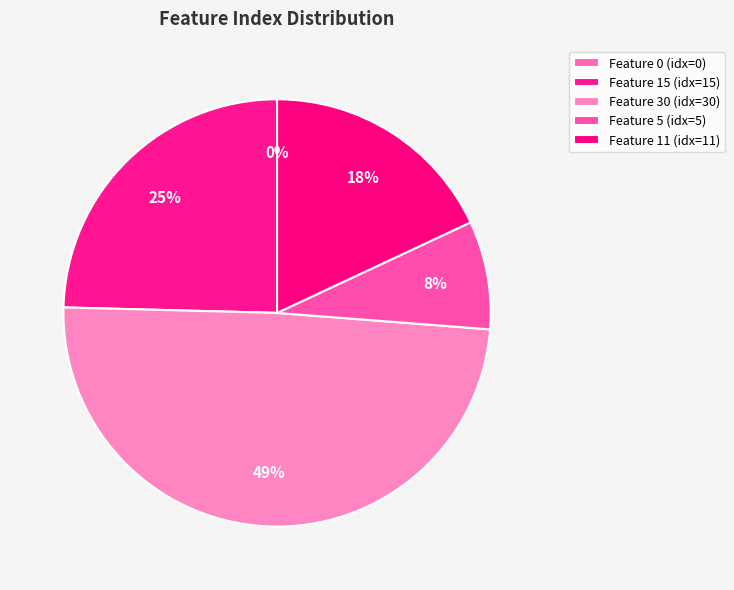

Is there a majority slice in this chart?

No